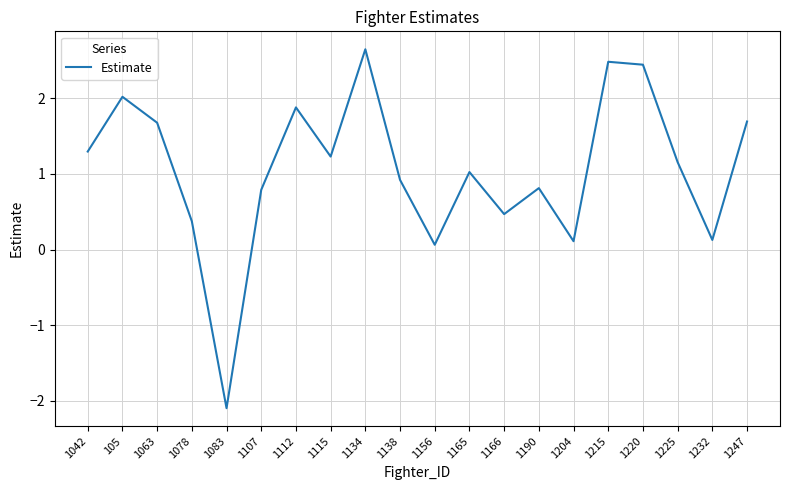

Reading left to right, extract all data points from this chart.

1042=1.3	105=2.0	1063=1.7	1078=0.4	1083=-2.1	1107=0.8	1112=1.9	1115=1.2	1134=2.6	1138=0.9	1156=0.1	1165=1.0	1166=0.5	1190=0.8	1204=0.1	1215=2.5	1220=2.4	1225=1.2	1232=0.1	1247=1.7